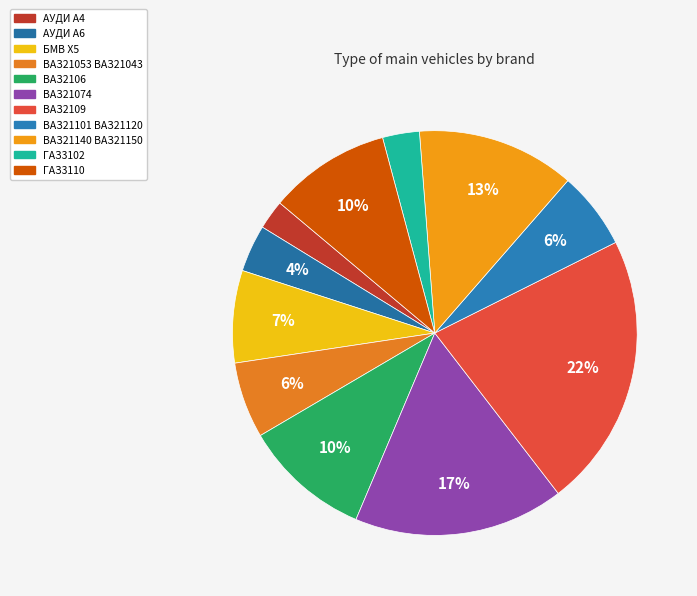

Which has a higher value, БМВ Х5 or ВАЗ21140 ВАЗ21150?

ВАЗ21140 ВАЗ21150